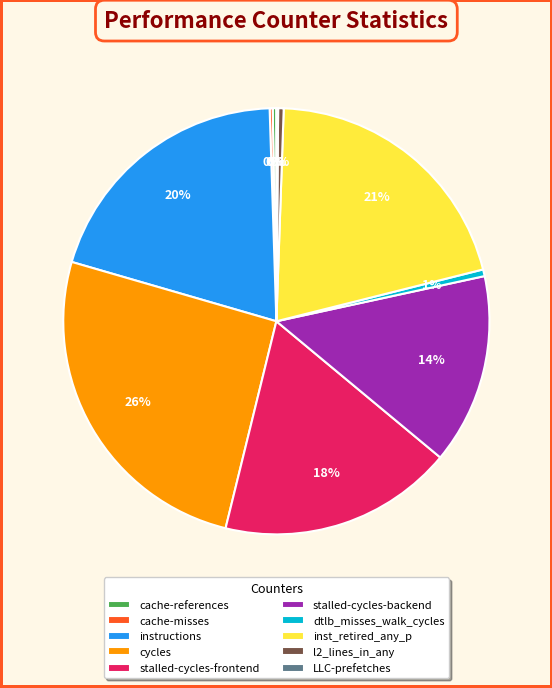

The inst_retired_any_p slice represents 15% of the pie. True or false?

False